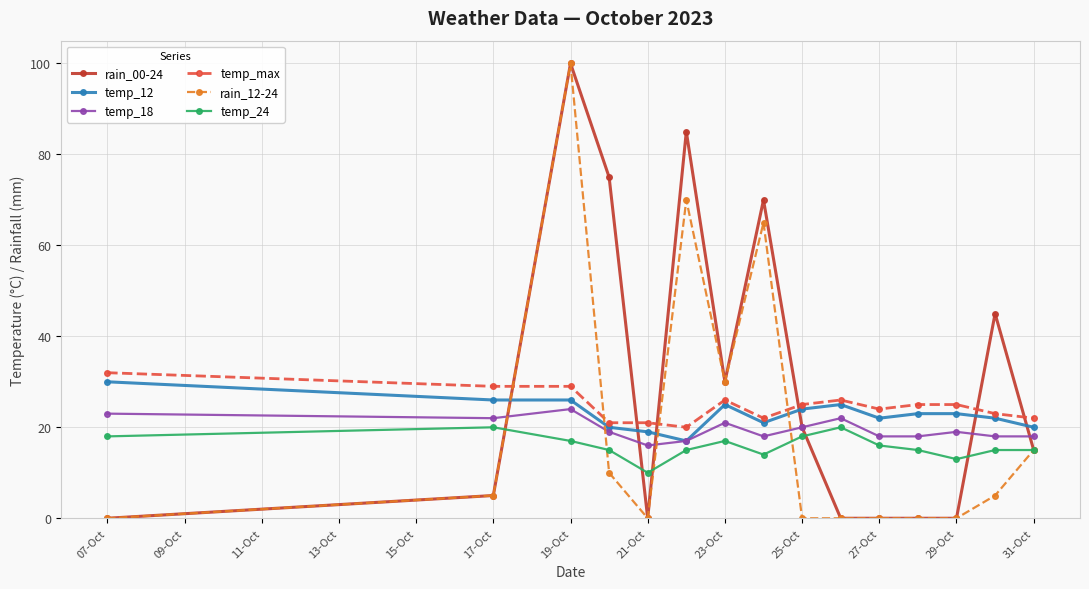

How many categories are shown in the chart?

15